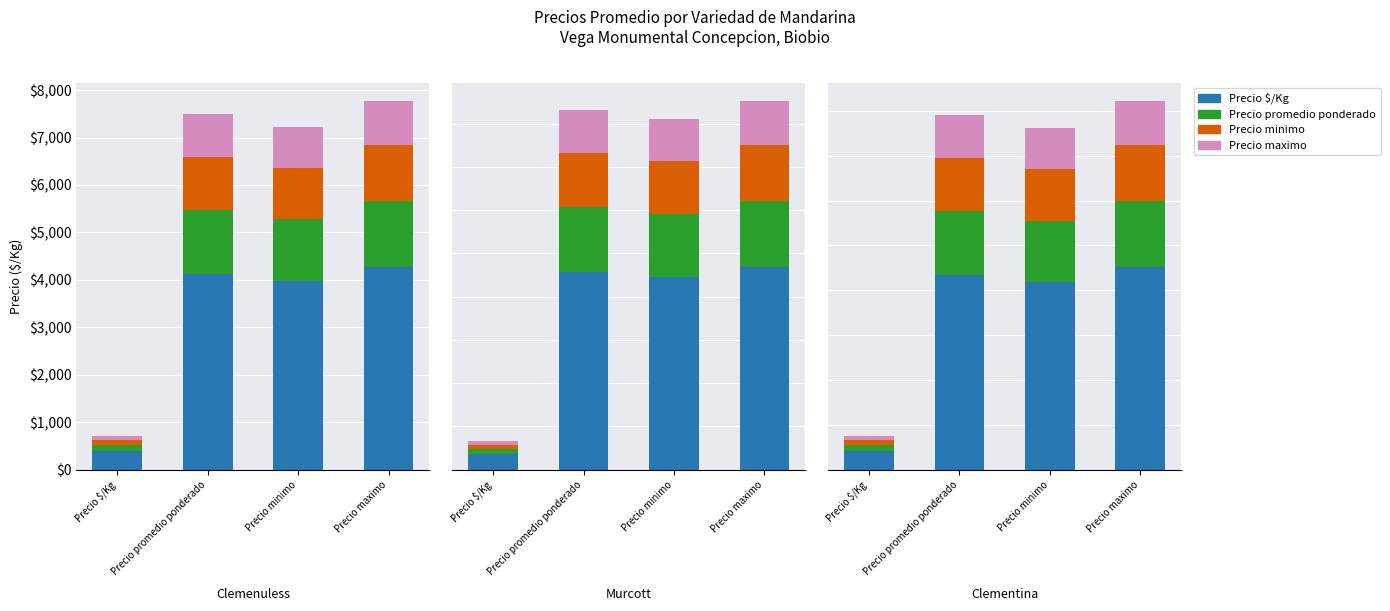

How many data points does each series have?

4